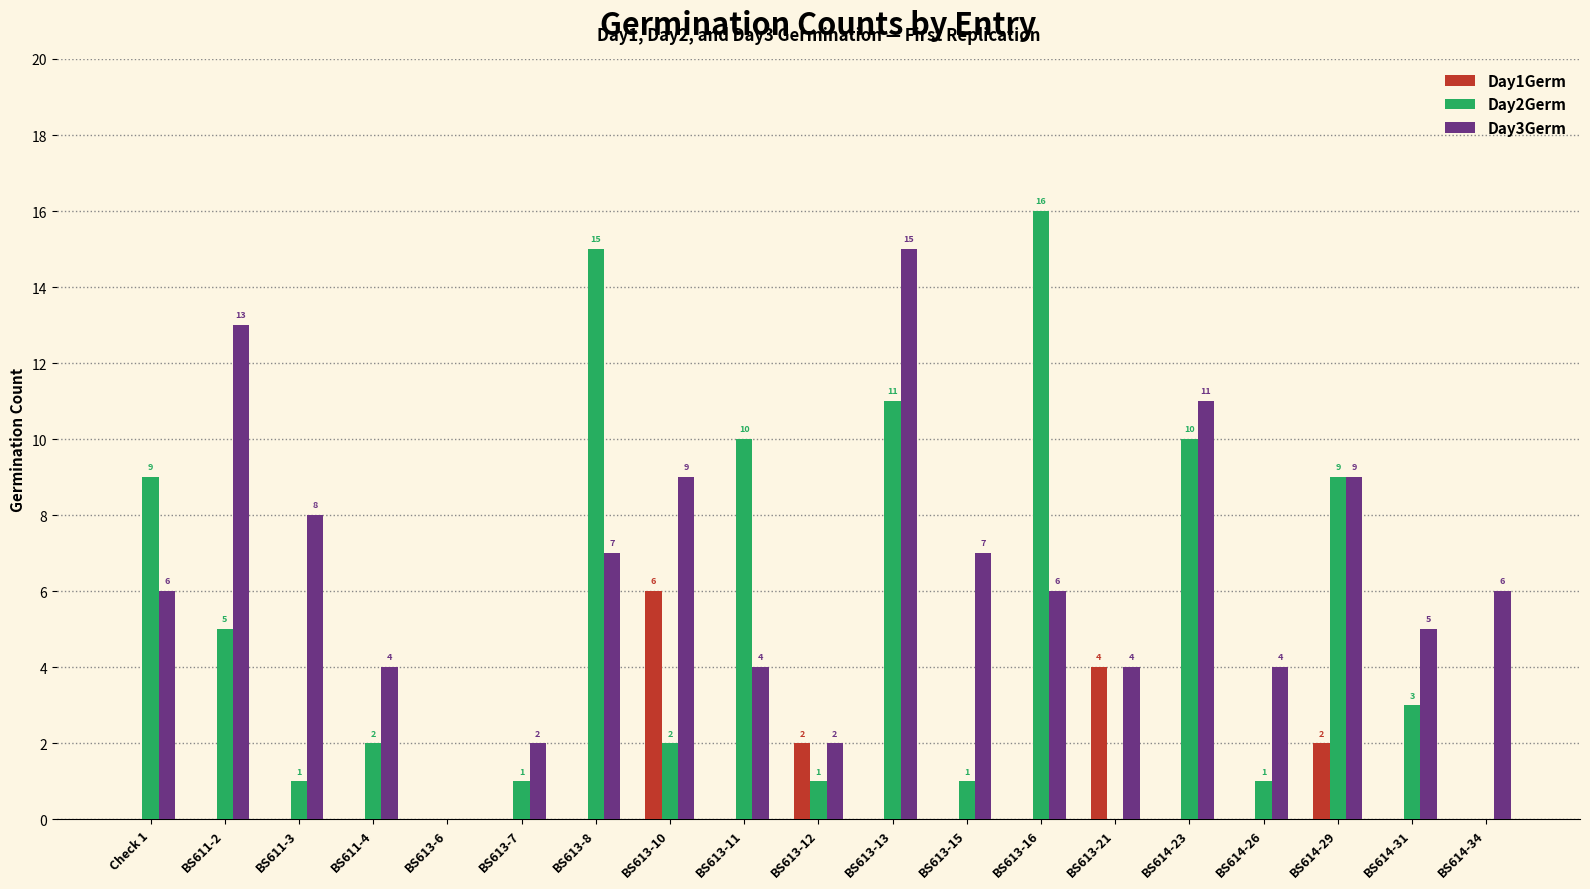

What is the sum of the Day1Germ values at BS614-34 and BS613-12?

2